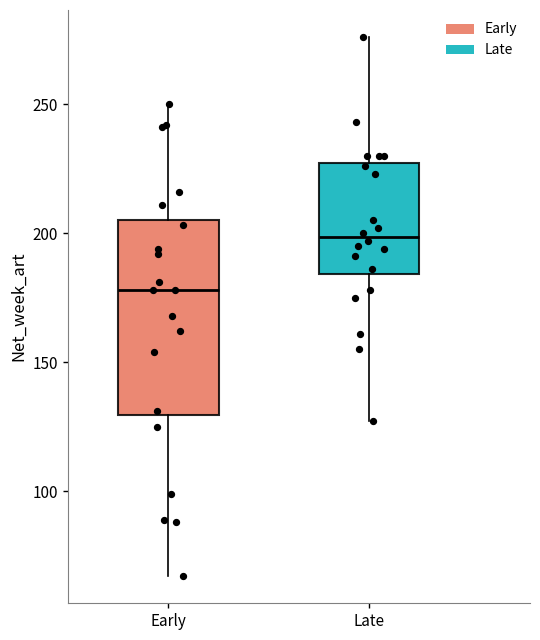

Which box has the highest median line?

Late